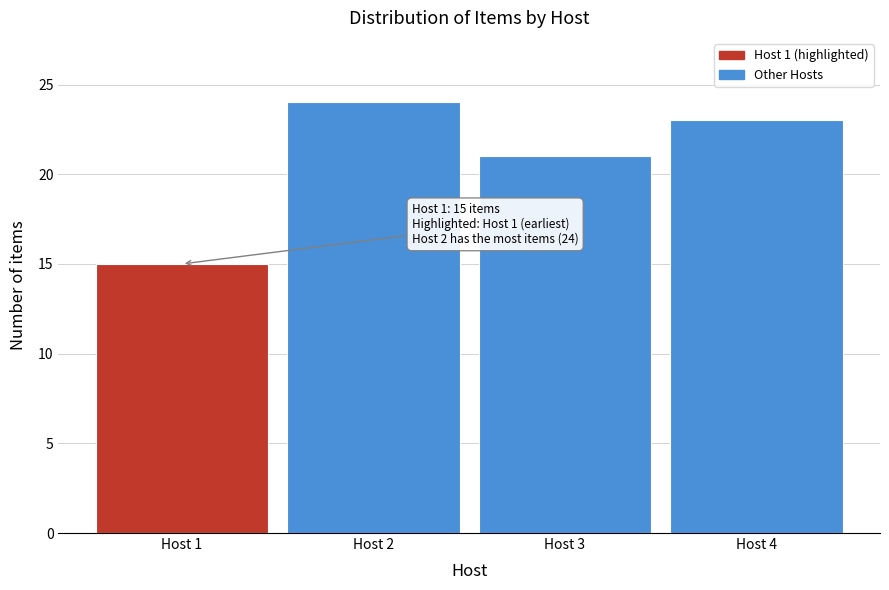

Reading right to left, list all the values displayed in this chart.

Host 4=23	Host 3=21	Host 2=24	Host 1=15